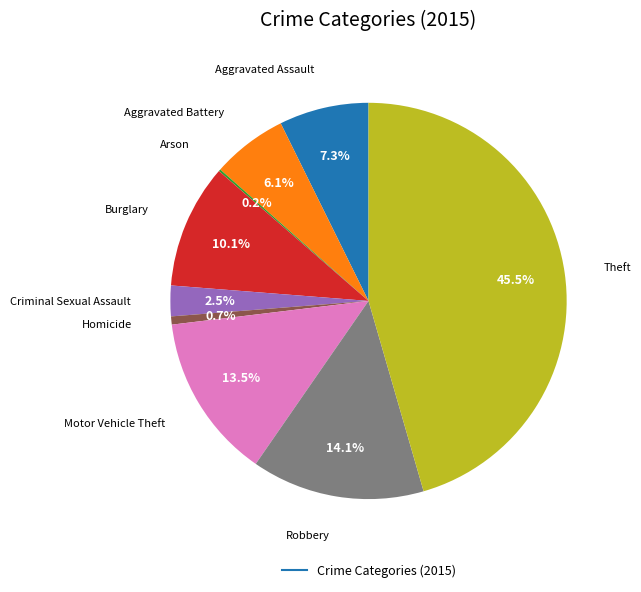

Is there a majority slice in this chart?

No